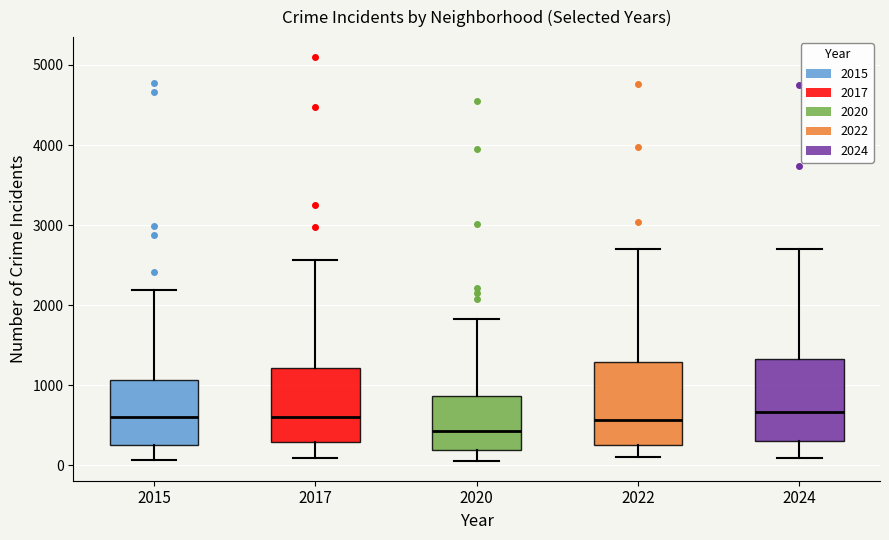

Reading left to right, read every box against the y-axis: the position of its median line, the range the box covers, and the ends of its whiskers. The values are not printed on the chart, so give them approximately, as read against the axis.

2015: median 600, box 300 to 1100, whiskers 100 to 2200
2017: median 600, box 300 to 1200, whiskers 100 to 2600
2020: median 400, box 200 to 900, whiskers 100 to 1800
2022: median 600, box 300 to 1300, whiskers 100 to 2700
2024: median 700, box 300 to 1300, whiskers 100 to 2700